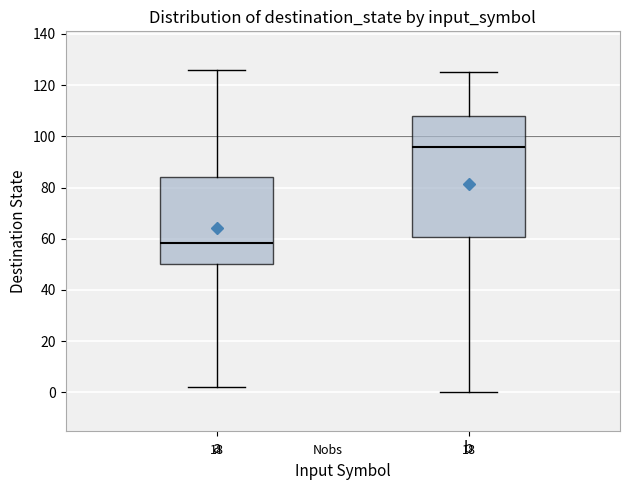

Which box is the tallest, from its lower edge to its upper edge?

b